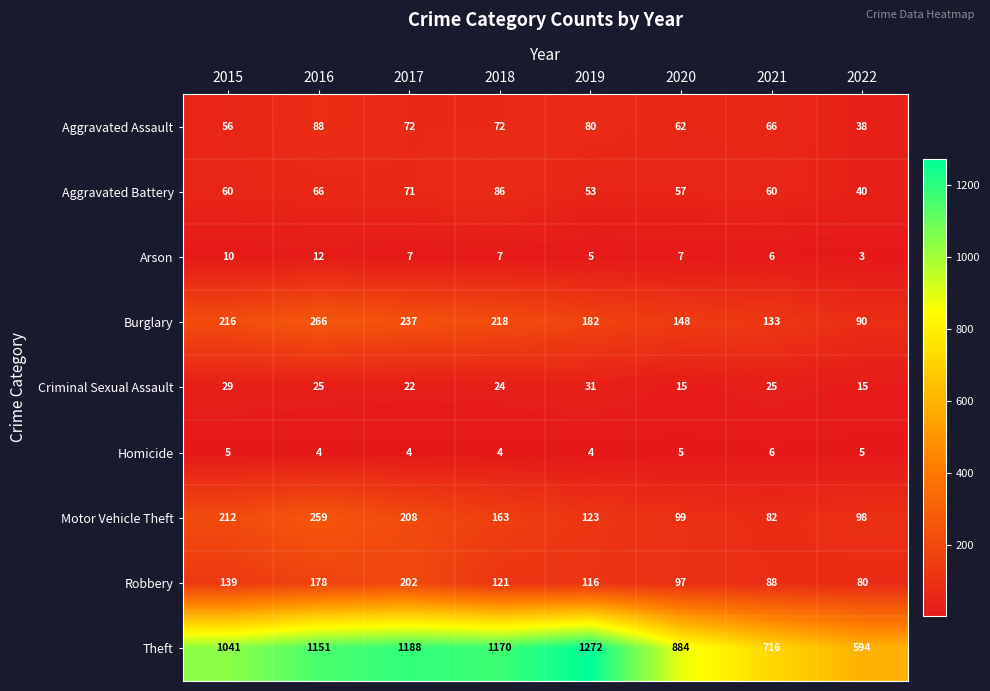

How many data points does each series have?

8